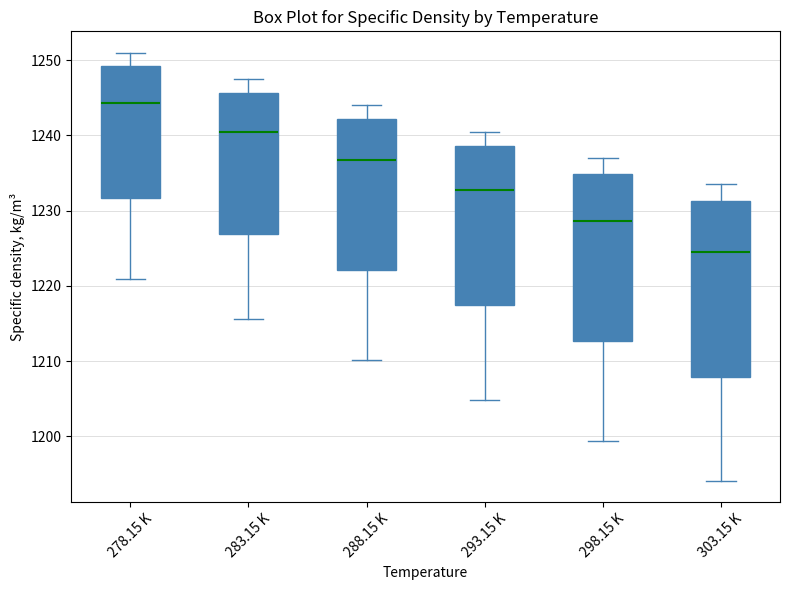

Reading left to right, read every box against the y-axis: the position of its median line, the range the box covers, and the ends of its whiskers. The values are not printed on the chart, so give them approximately, as read against the axis.

278.15 K: median 1244, box 1232 to 1249, whiskers 1221 to 1251
283.15 K: median 1240, box 1227 to 1246, whiskers 1216 to 1248
288.15 K: median 1237, box 1222 to 1242, whiskers 1210 to 1244
293.15 K: median 1233, box 1217 to 1239, whiskers 1205 to 1241
298.15 K: median 1229, box 1213 to 1235, whiskers 1199 to 1237
303.15 K: median 1225, box 1208 to 1231, whiskers 1194 to 1234